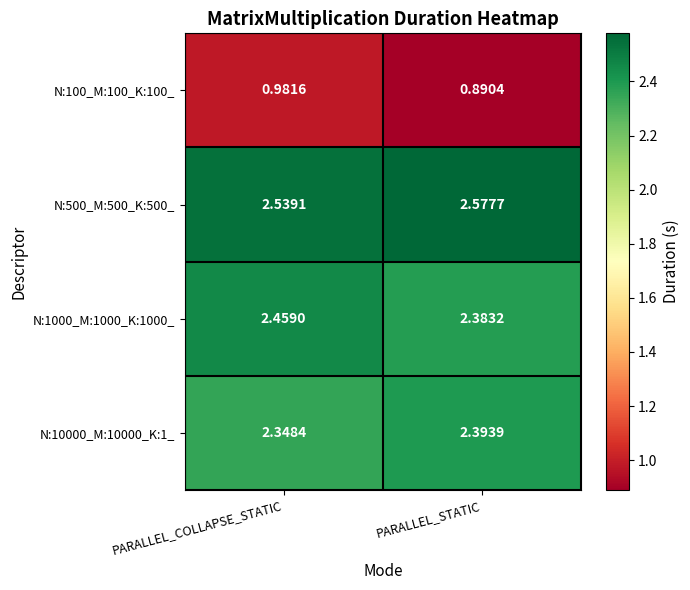

At which category is the sum across all series the highest?

PARALLEL_COLLAPSE_STATIC